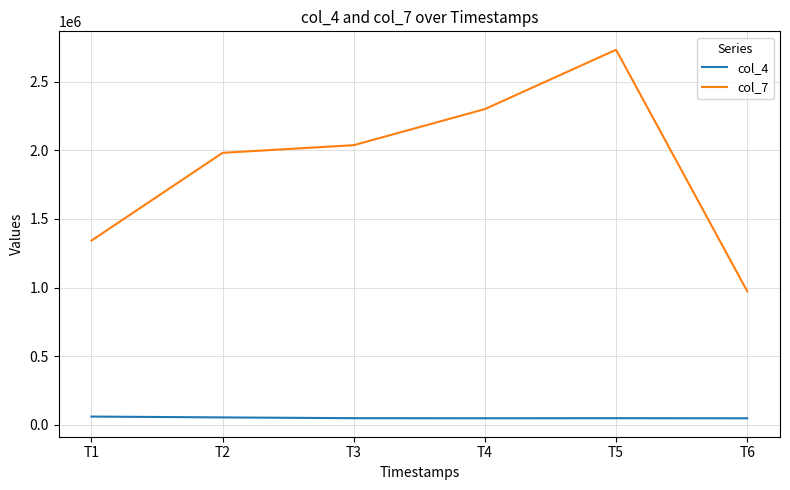

The value of col_7 at T6 is 973140. True or false?

True